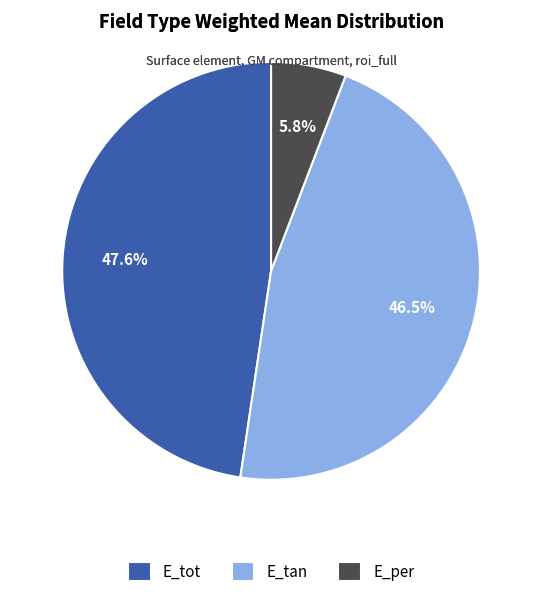

What percentage is NOT represented by E_tan?

53.5%